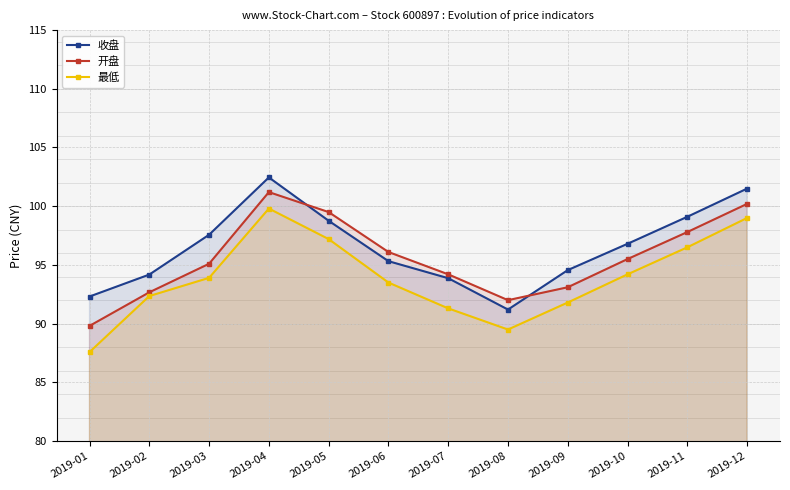

How many data points does each series have?

12